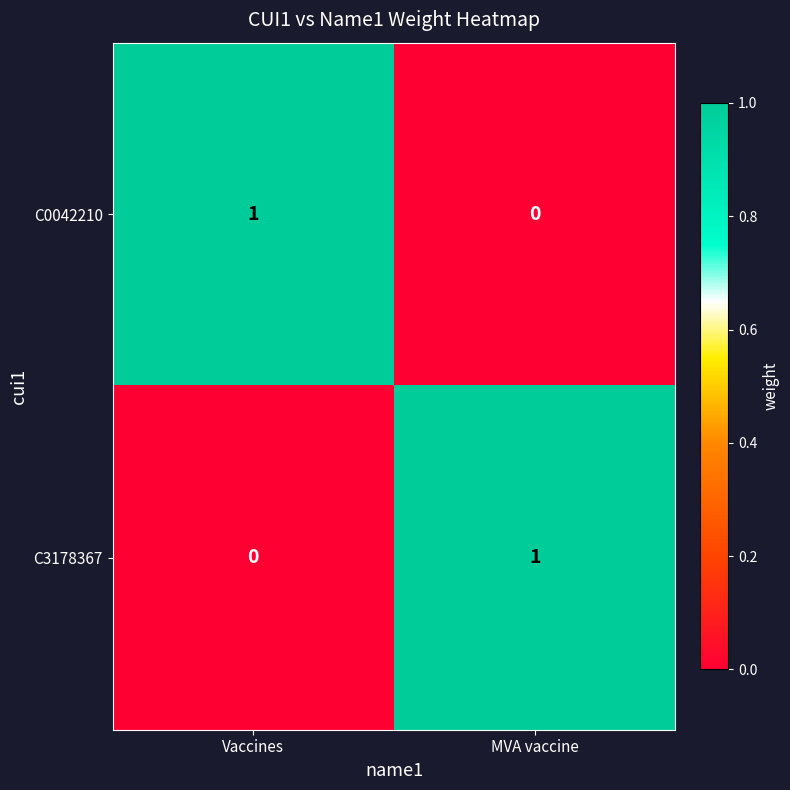

The C0042210 series shows 0 at MVA vaccine. True or false?

True